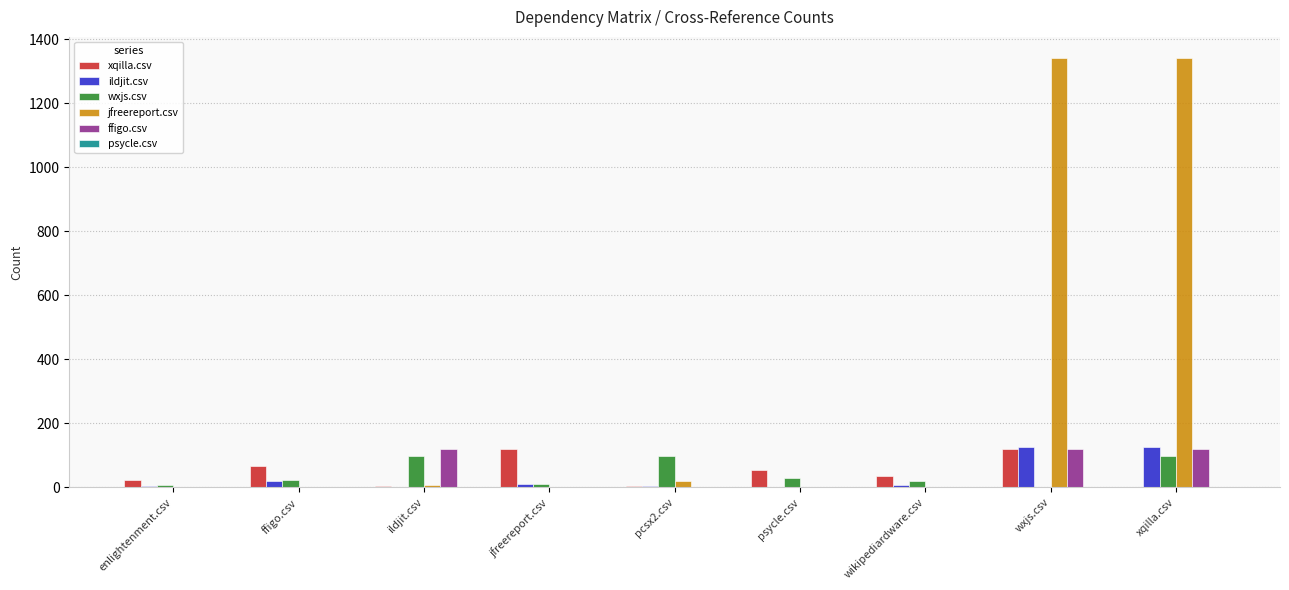

Which series changed the most between ildjit.csv and pcsx2.csv?

ffigo.csv